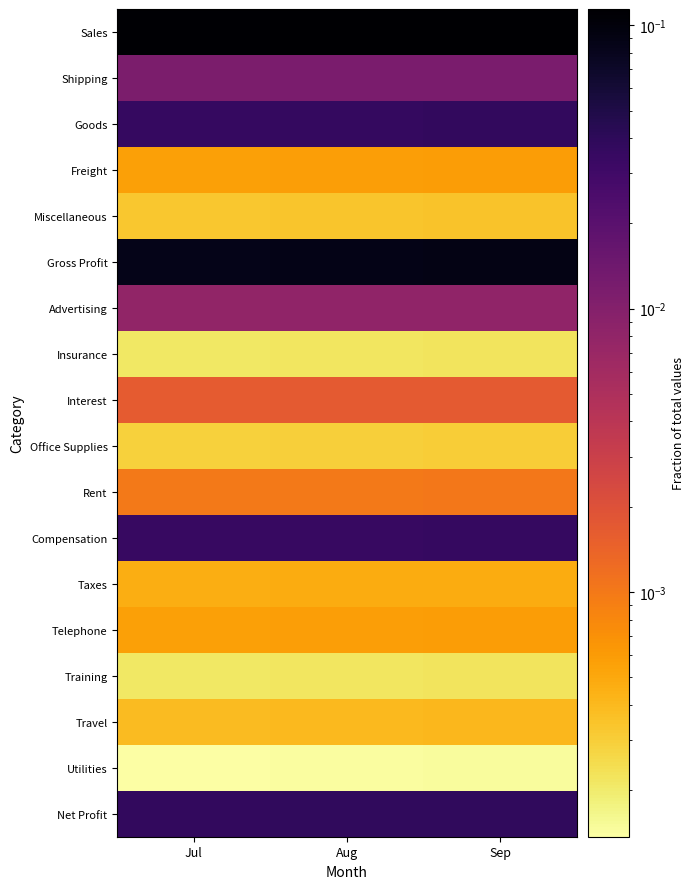

Which series has the widest spread of values?

Sales